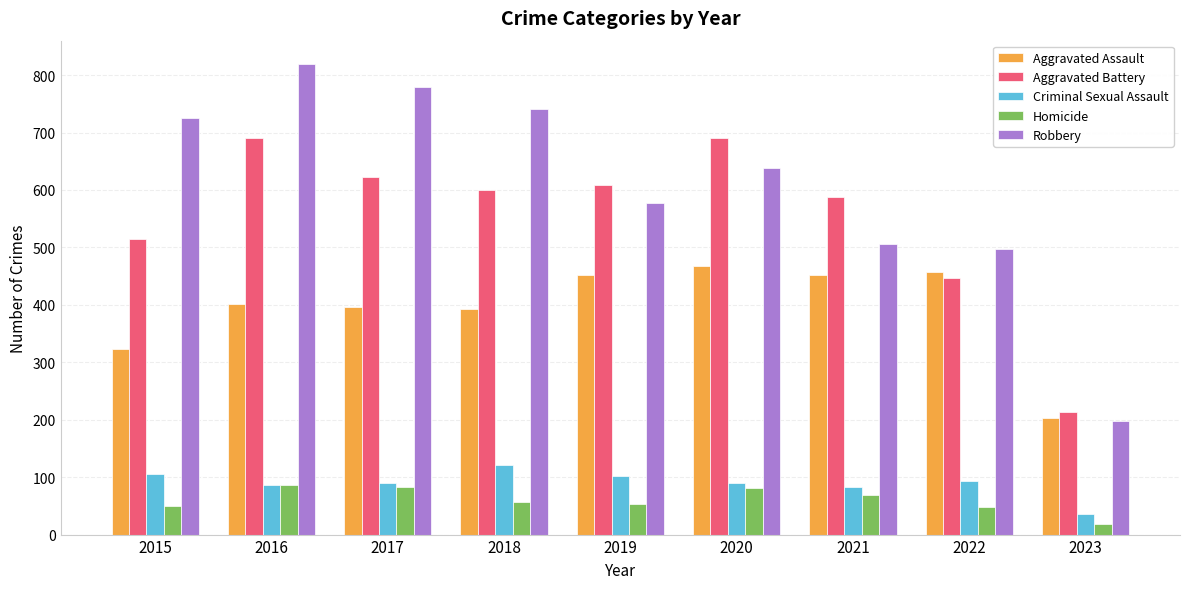

Read the Aggravated Battery value at 2020, to the nearest 50.

700